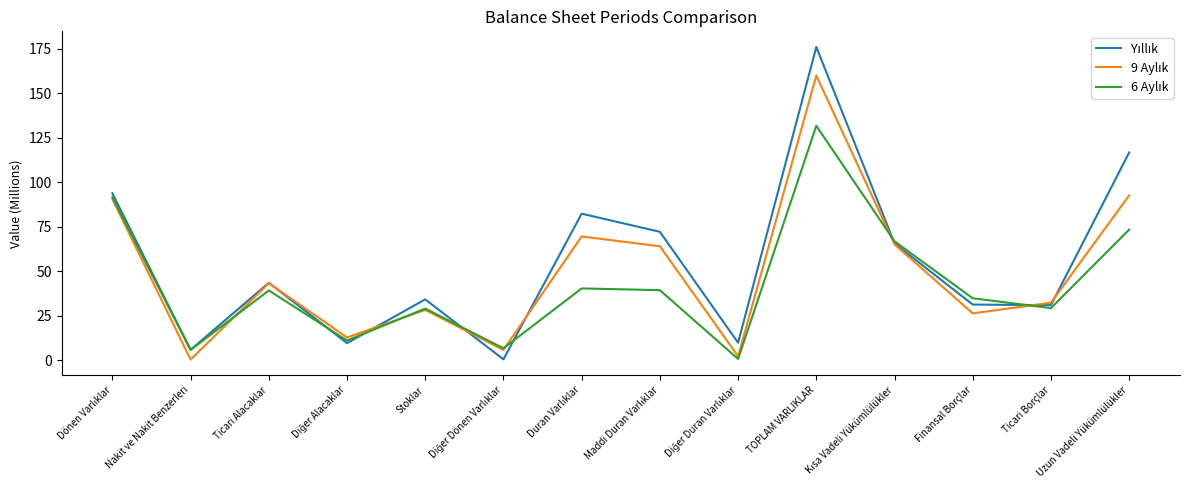

Does the chart display data point markers on the line(s)?

No